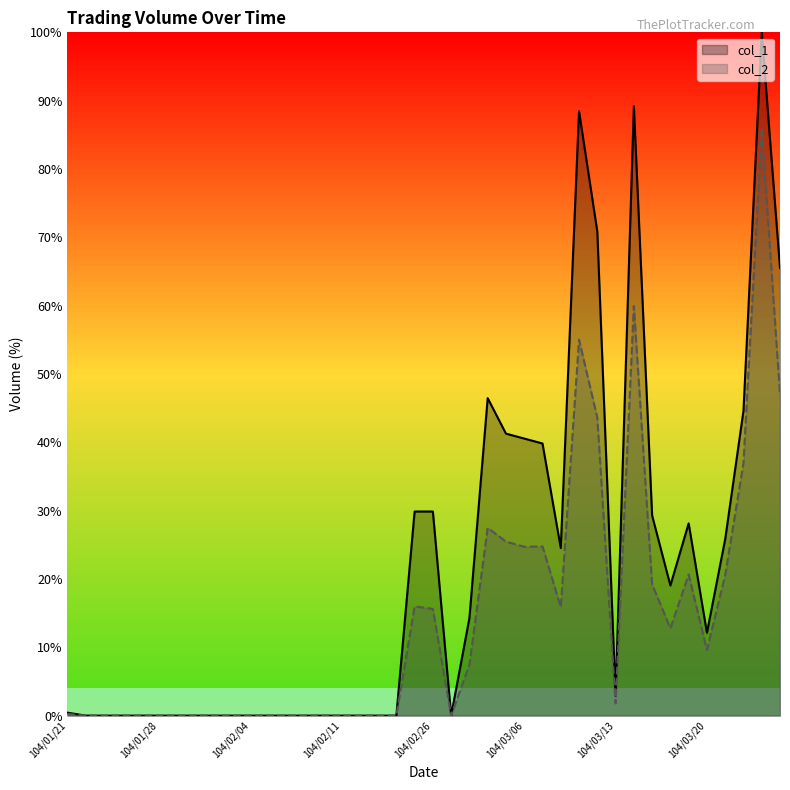

How many values in the col_2 series are below 1?

20